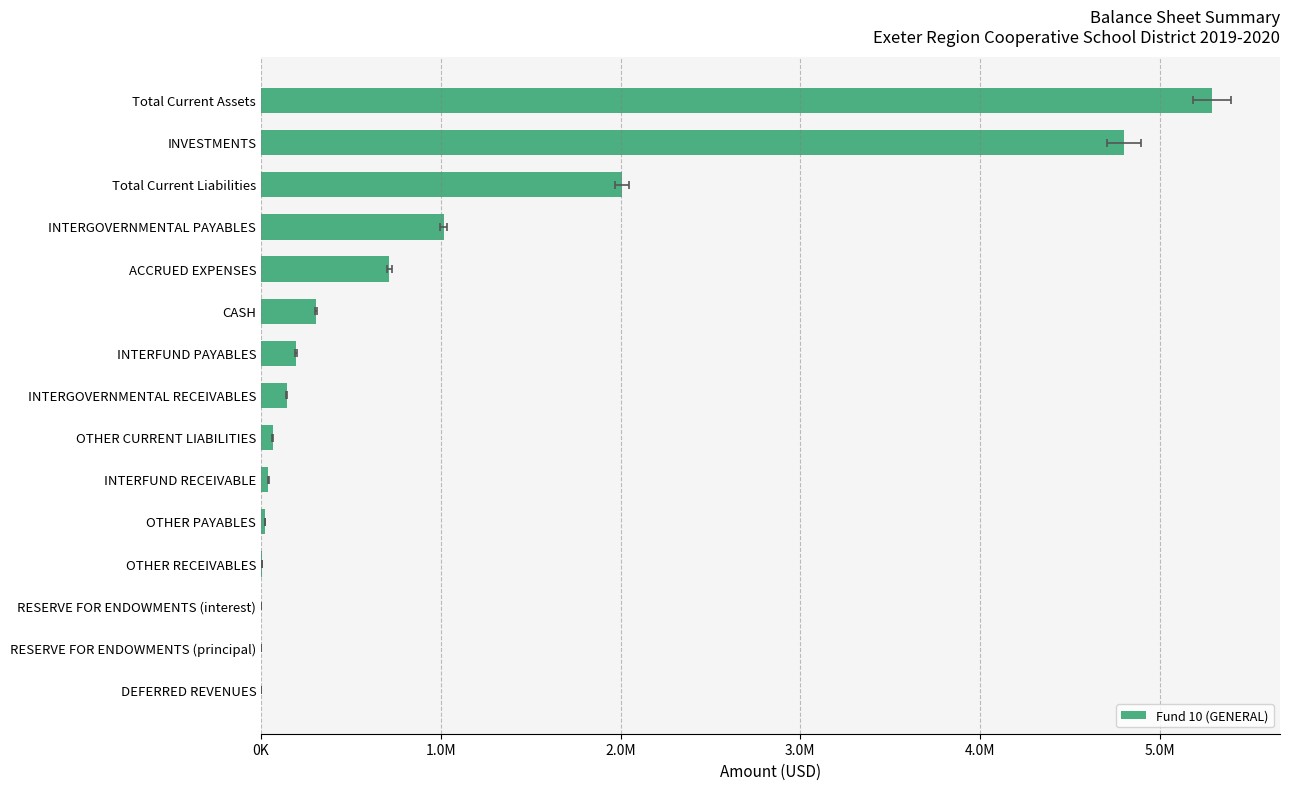

The value at INTERGOVERNMENTAL RECEIVABLES is 34585.3. True or false?

False